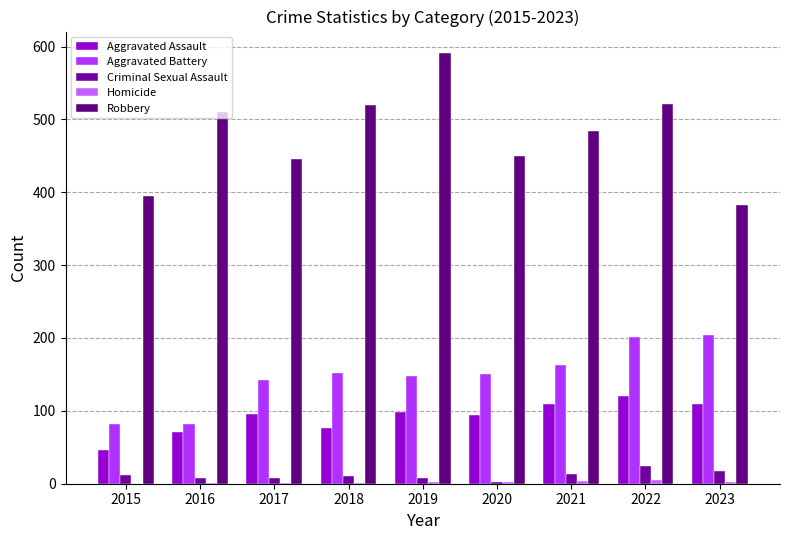

Count the number of data series in this chart.

5